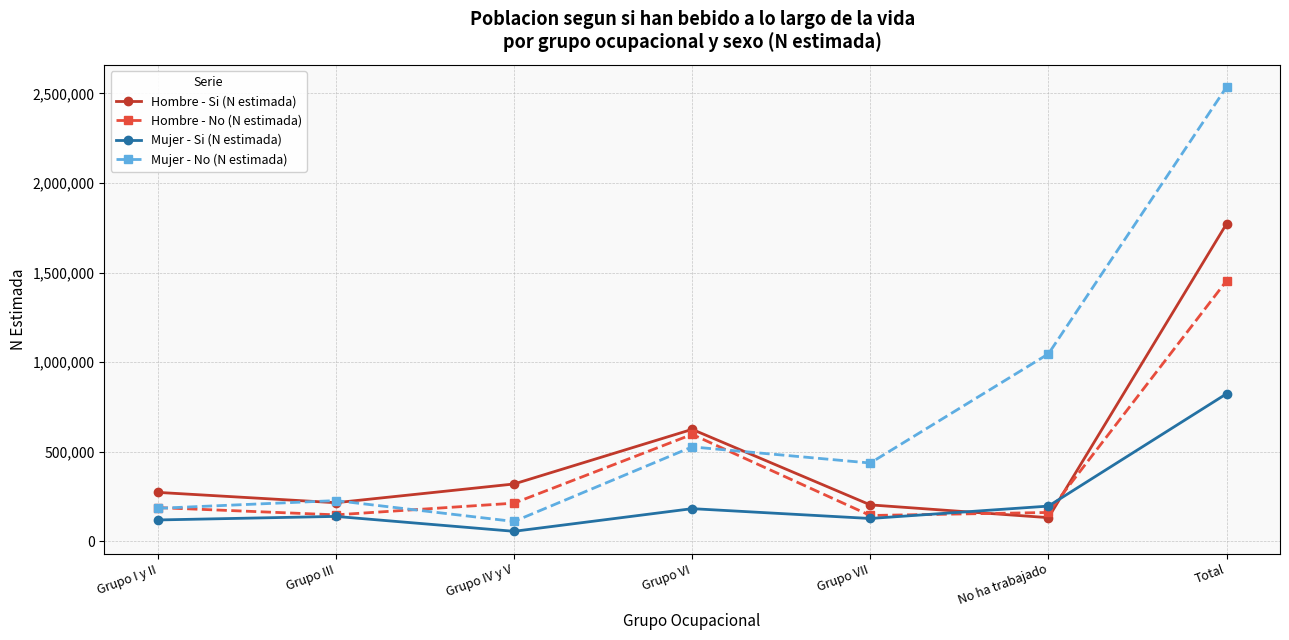

At Total, list the series in order from smallest to largest.

Mujer - Si (N estimada), Hombre - No (N estimada), Hombre - Si (N estimada), Mujer - No (N estimada)